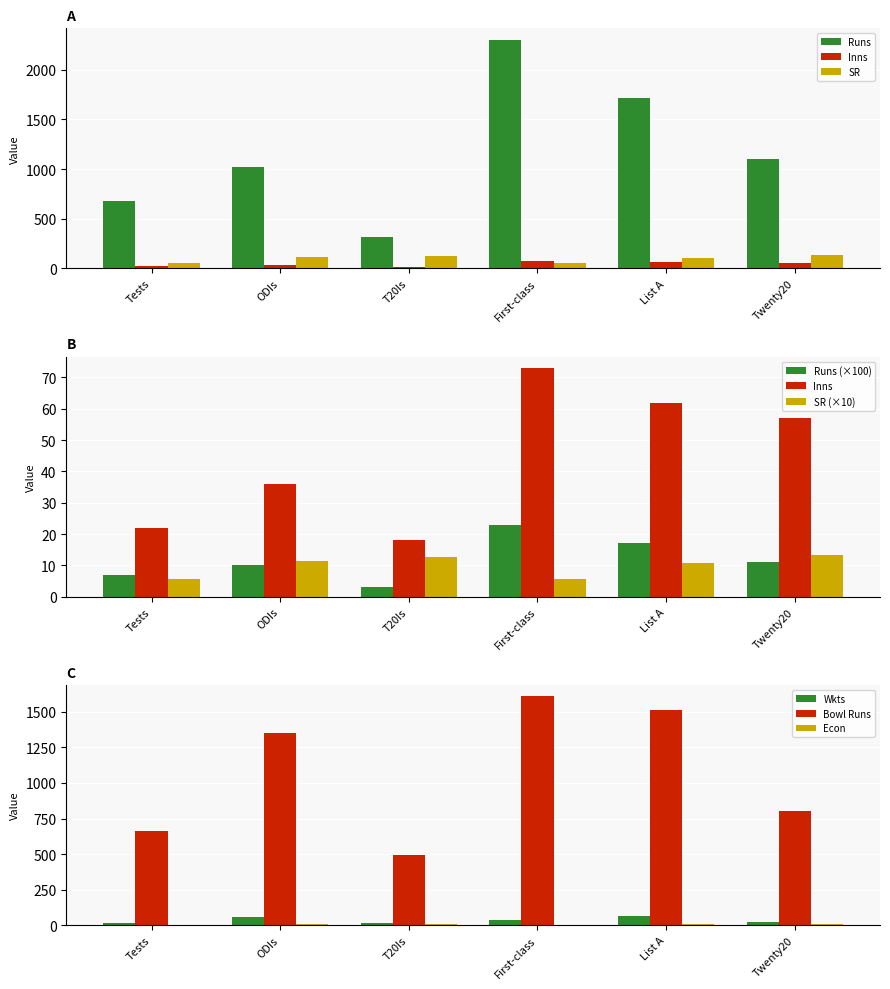

At how many categories does at least one series exceed 820?

4